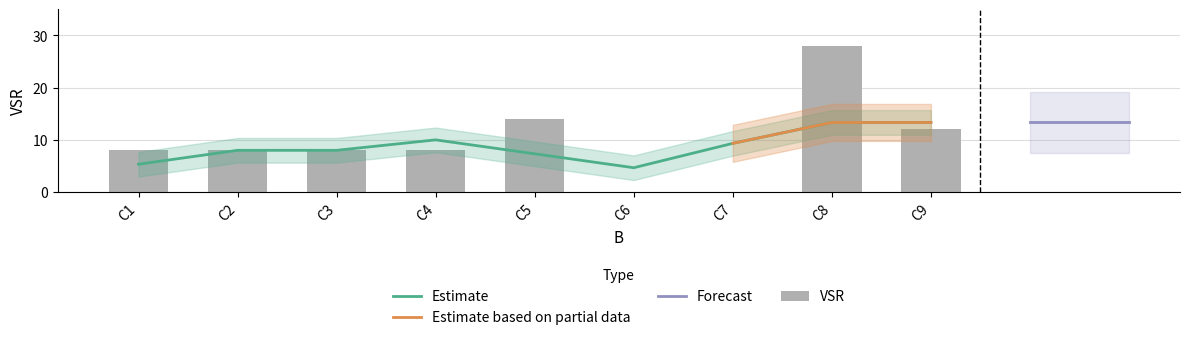

Reading left to right, transcribe all the data shown in this chart.

C1=8	C2=8	C3=8	C4=8	C5=14	C6=0	C7=0	C8=28	C9=12